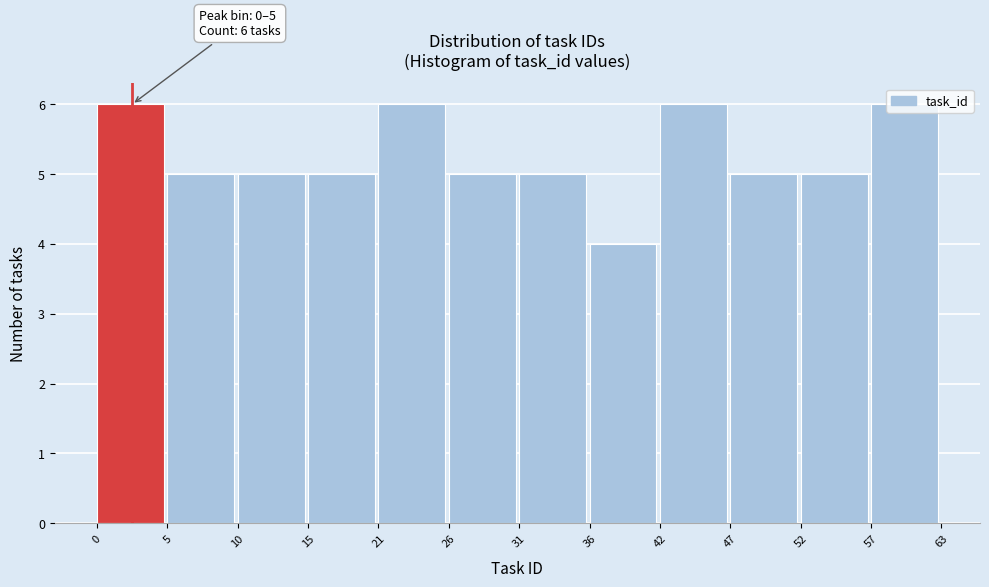

The value at 0 is 10. True or false?

False